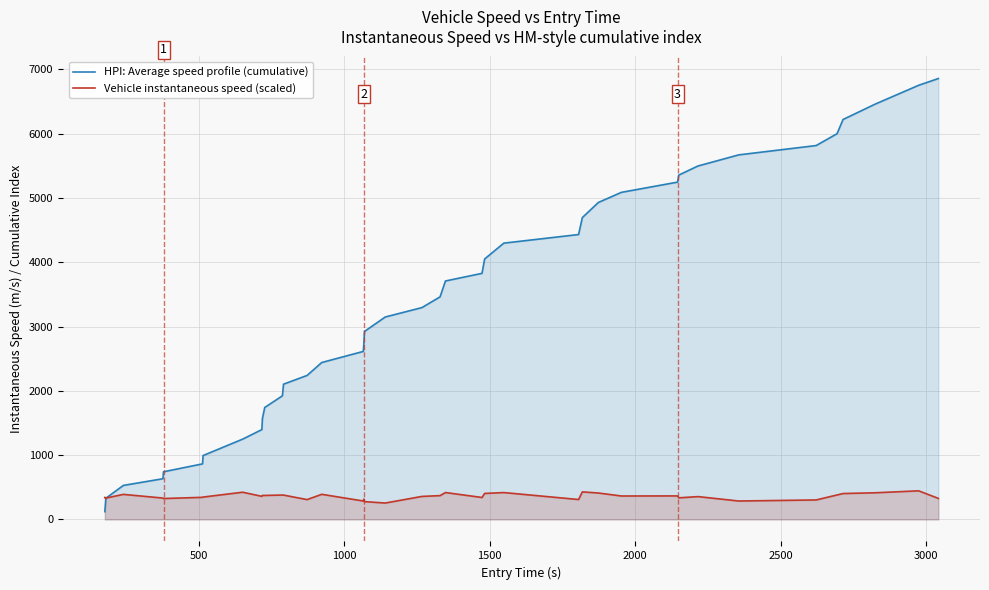

What is the maximum value for Vehicle instantaneous speed (scaled)?

444.8